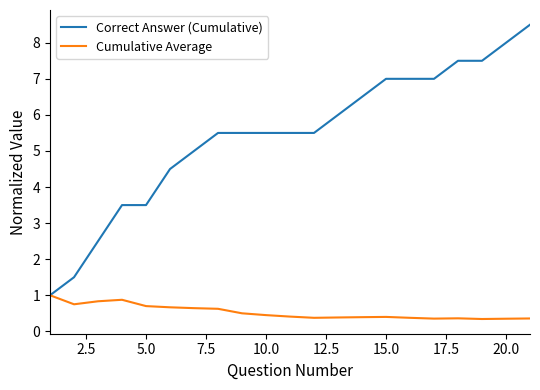

Which series has the largest total across all categories?

Correct Answer (Cumulative)